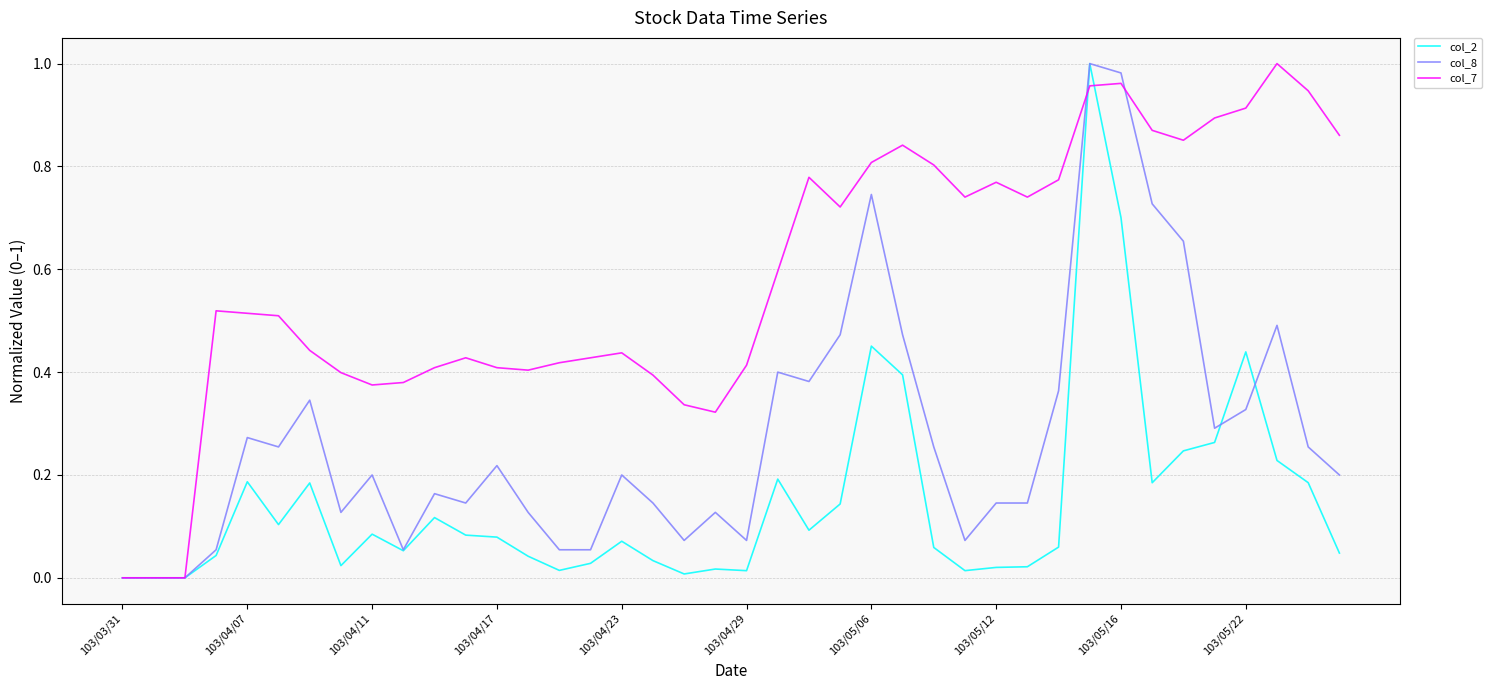

True or false: col_2 and col_7 cross at least once.

True